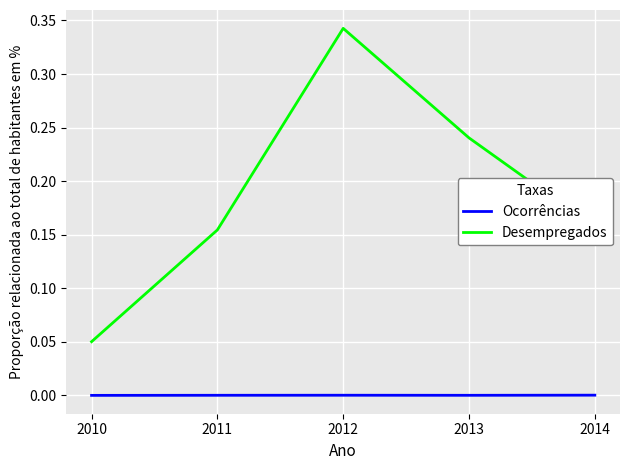

Rank the series by their maximum value, from lowest to highest.

Ocorrências, Desempregados